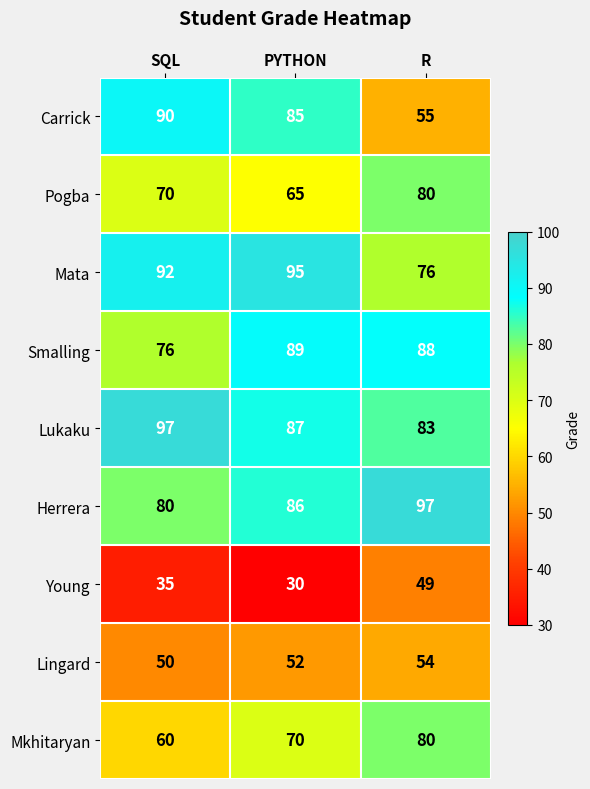

What is the difference between the maximum and minimum values in the Lingard series?

4